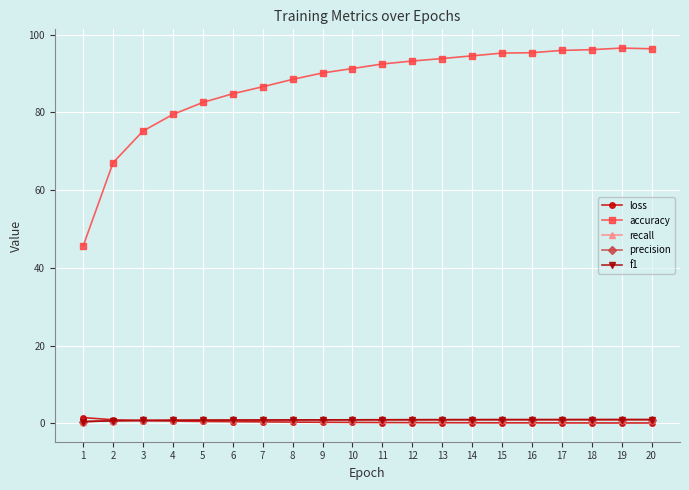

Which series has the largest total across all categories?

accuracy